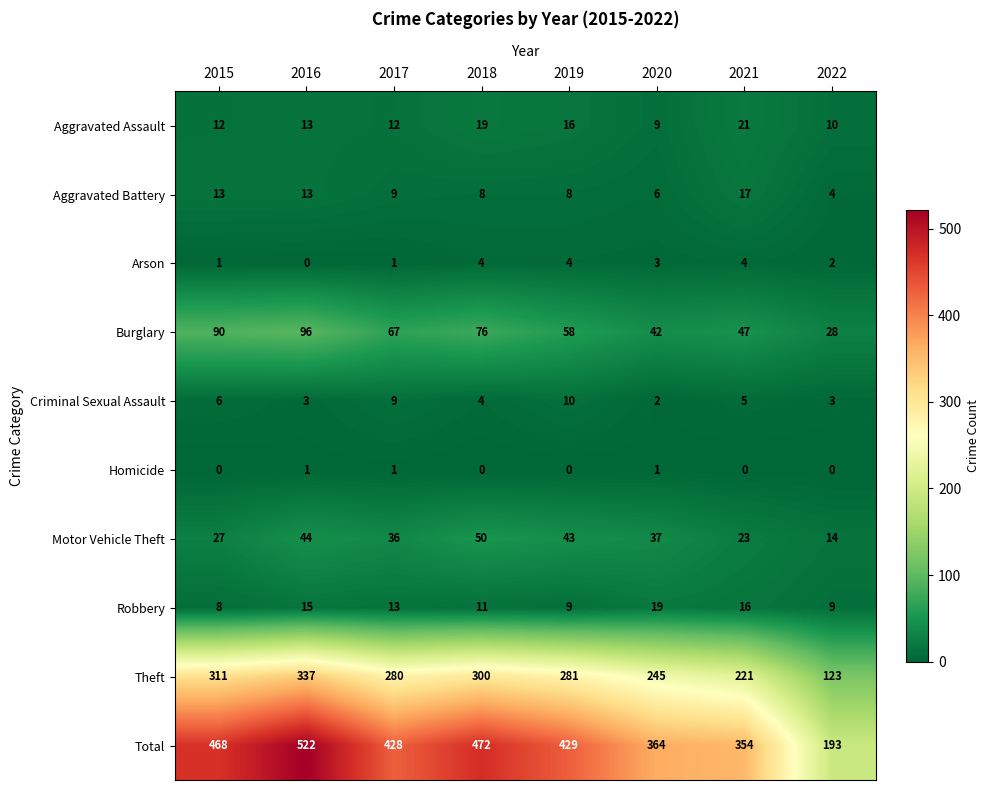

Which series has the largest total across all categories?

Total